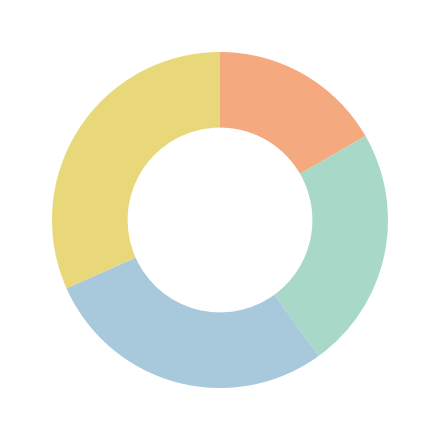

To the nearest percent, what is the difference between the largest and smallest slice percentages?

15%